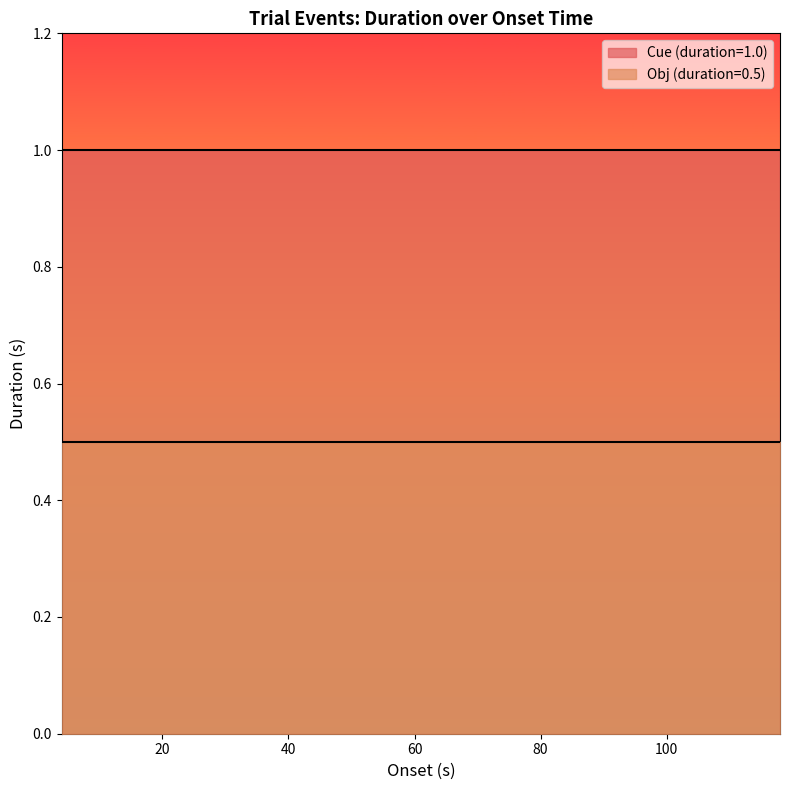

The Cue (duration=1.0) series shows 1.6 at 10. True or false?

False